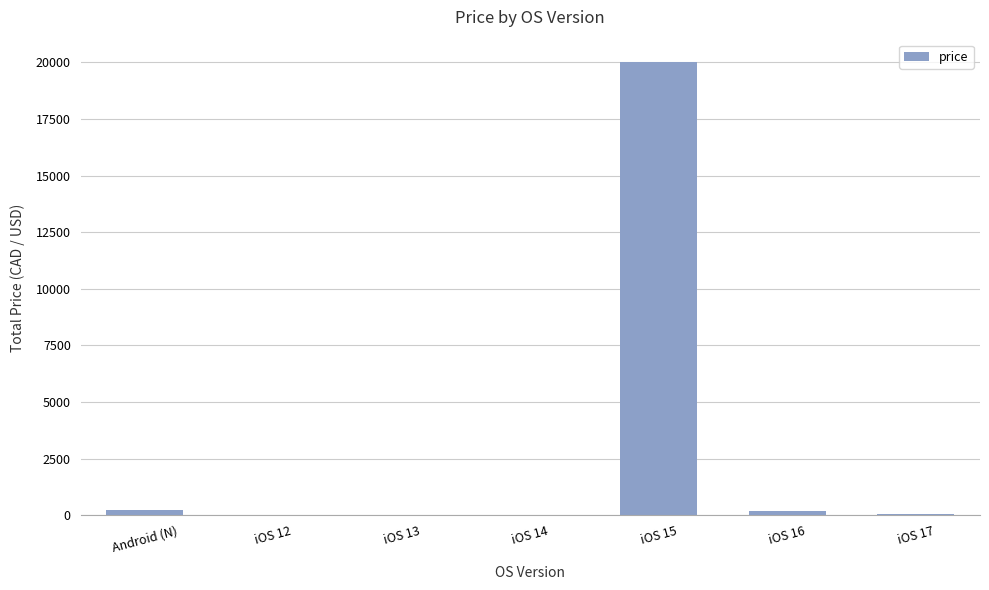

What is the average value?

2930.1